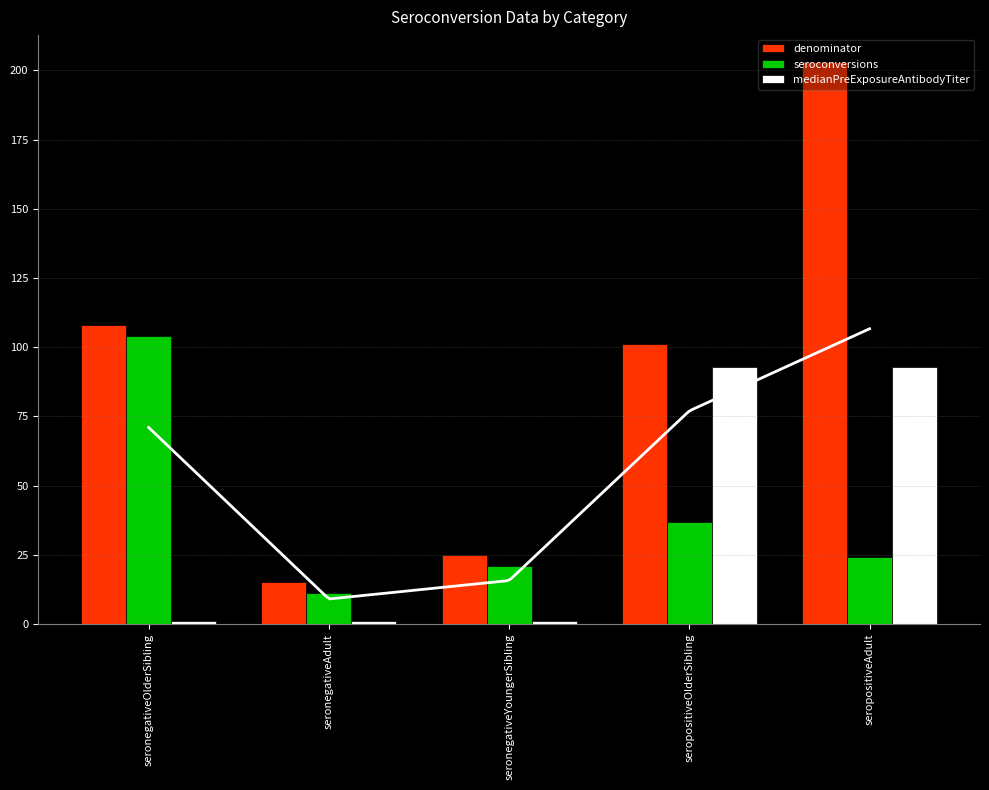

Reading right to left, extract all data points from this chart.

denominator: seropositiveAdult=203	seropositiveOlderSibling=101	seronegativeYoungerSibling=25	seronegativeAdult=15	seronegativeOlderSibling=108
seroconversions: seropositiveAdult=24	seropositiveOlderSibling=37	seronegativeYoungerSibling=21	seronegativeAdult=11	seronegativeOlderSibling=104
medianPreExposureAntibodyTiter: seropositiveAdult=93	seropositiveOlderSibling=93	seronegativeYoungerSibling=1	seronegativeAdult=1	seronegativeOlderSibling=1